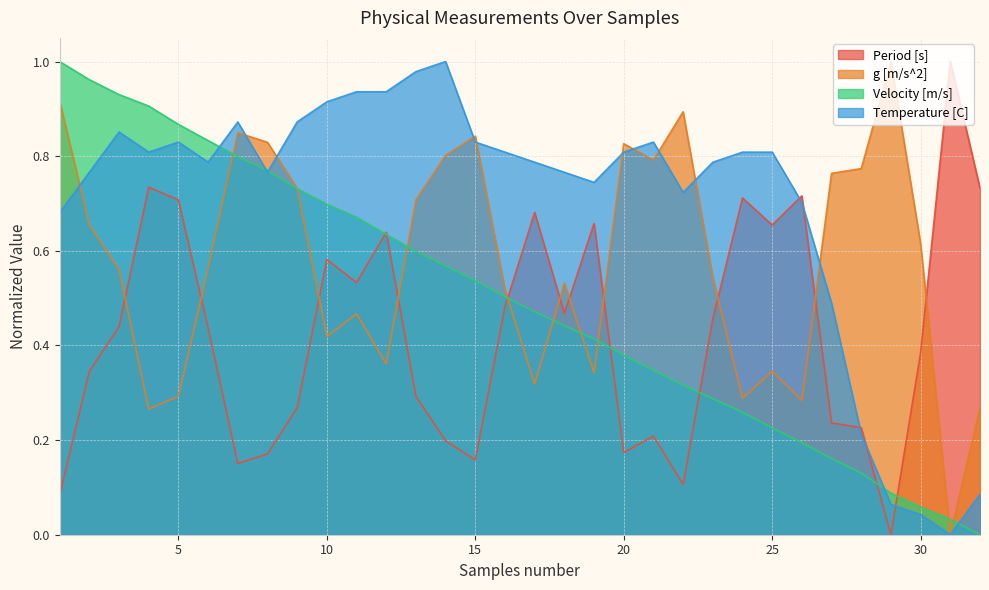

At how many categories does at least one series exceed 0?

32